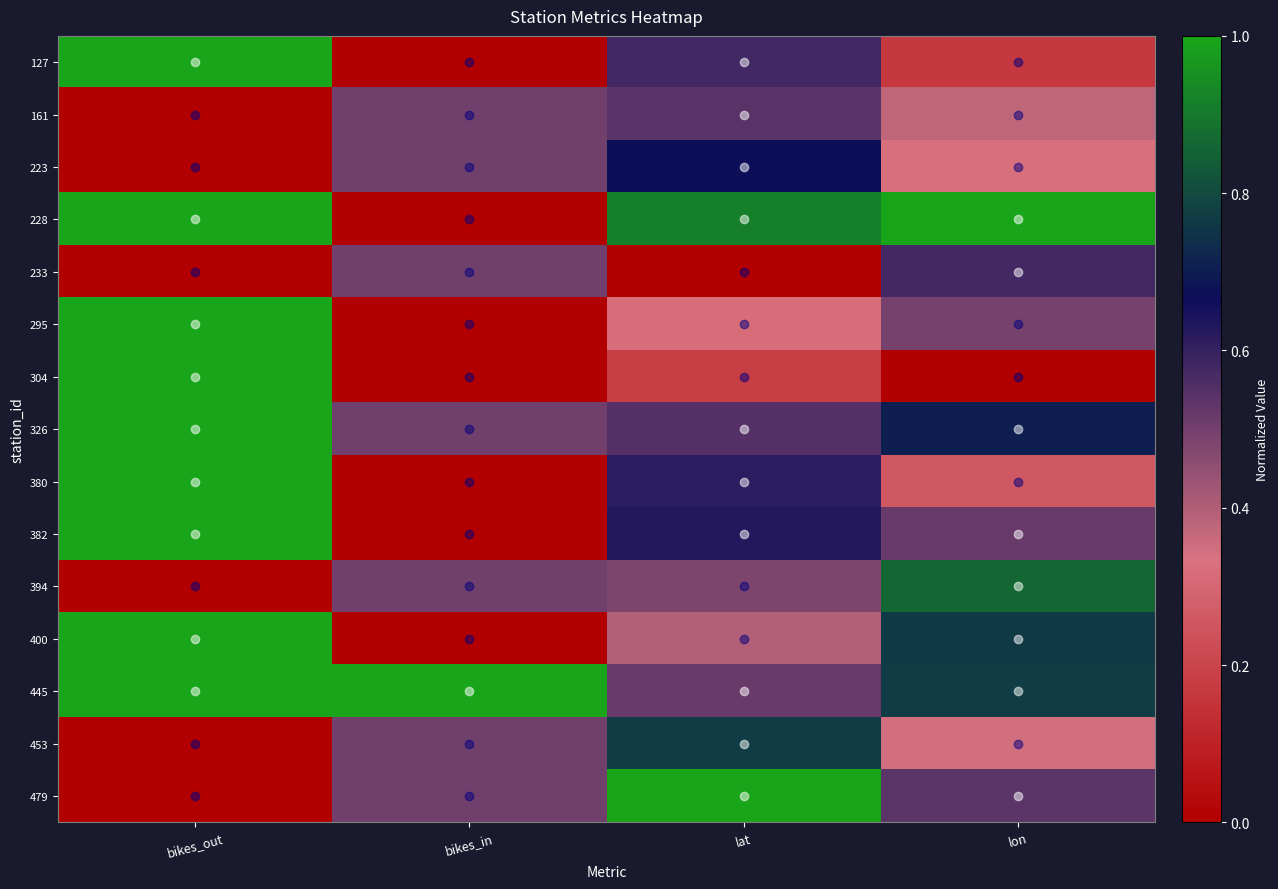

Reading left to right, transcribe all the data shown in this chart.

127: bikes_out=1.0	bikes_in=0.0	lat=0.6	lon=0.2
161: bikes_out=0.0	bikes_in=0.5	lat=0.5	lon=0.4
223: bikes_out=0.0	bikes_in=0.5	lat=0.7	lon=0.3
228: bikes_out=1.0	bikes_in=0.0	lat=0.9	lon=1.0
233: bikes_out=0.0	bikes_in=0.5	lat=0.0	lon=0.6
295: bikes_out=1.0	bikes_in=0.0	lat=0.3	lon=0.5
304: bikes_out=1.0	bikes_in=0.0	lat=0.2	lon=0.0
326: bikes_out=1.0	bikes_in=0.5	lat=0.5	lon=0.7
380: bikes_out=1.0	bikes_in=0.0	lat=0.6	lon=0.3
382: bikes_out=1.0	bikes_in=0.0	lat=0.6	lon=0.5
394: bikes_out=0.0	bikes_in=0.5	lat=0.5	lon=0.9
400: bikes_out=1.0	bikes_in=0.0	lat=0.4	lon=0.8
445: bikes_out=1.0	bikes_in=1.0	lat=0.5	lon=0.8
453: bikes_out=0.0	bikes_in=0.5	lat=0.8	lon=0.3
479: bikes_out=0.0	bikes_in=0.5	lat=1.0	lon=0.5